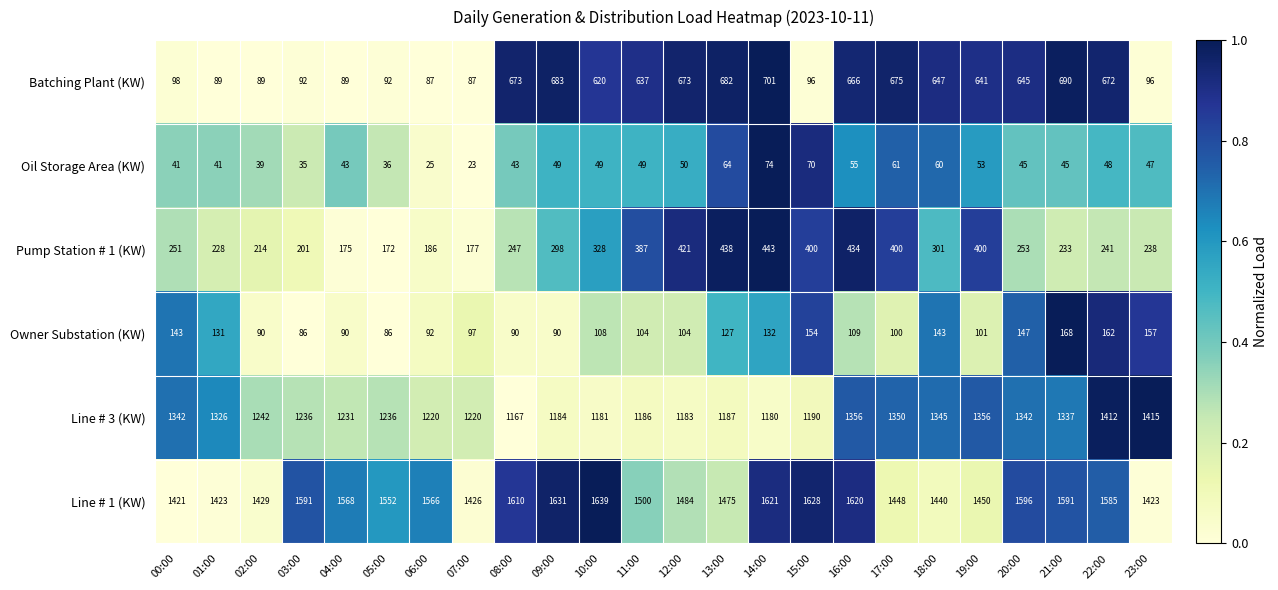

Which category has the lowest value across all series?

07:00